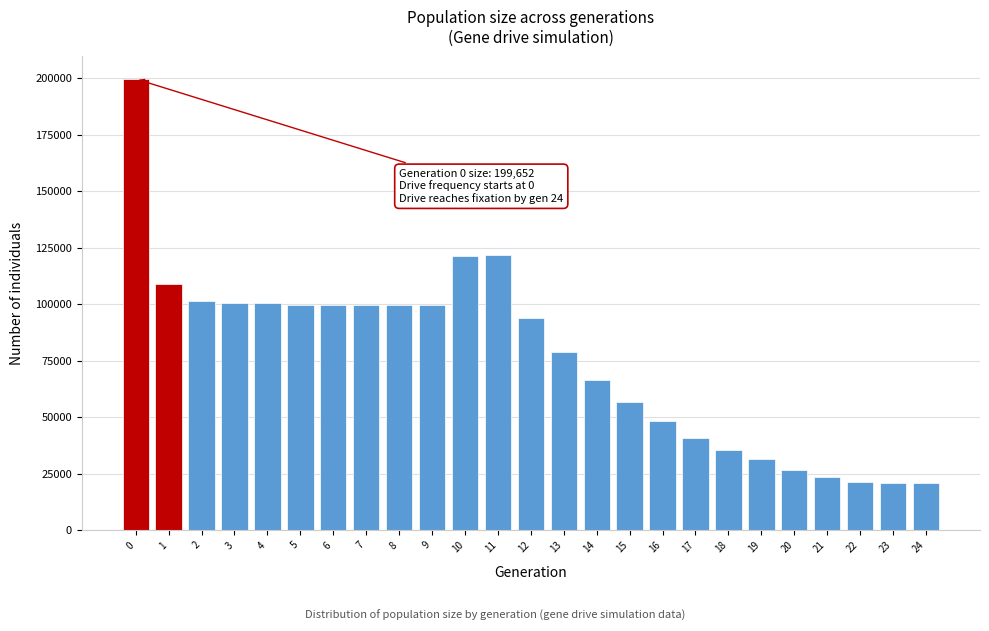

Is it true that the value at 9 is 58108?

False